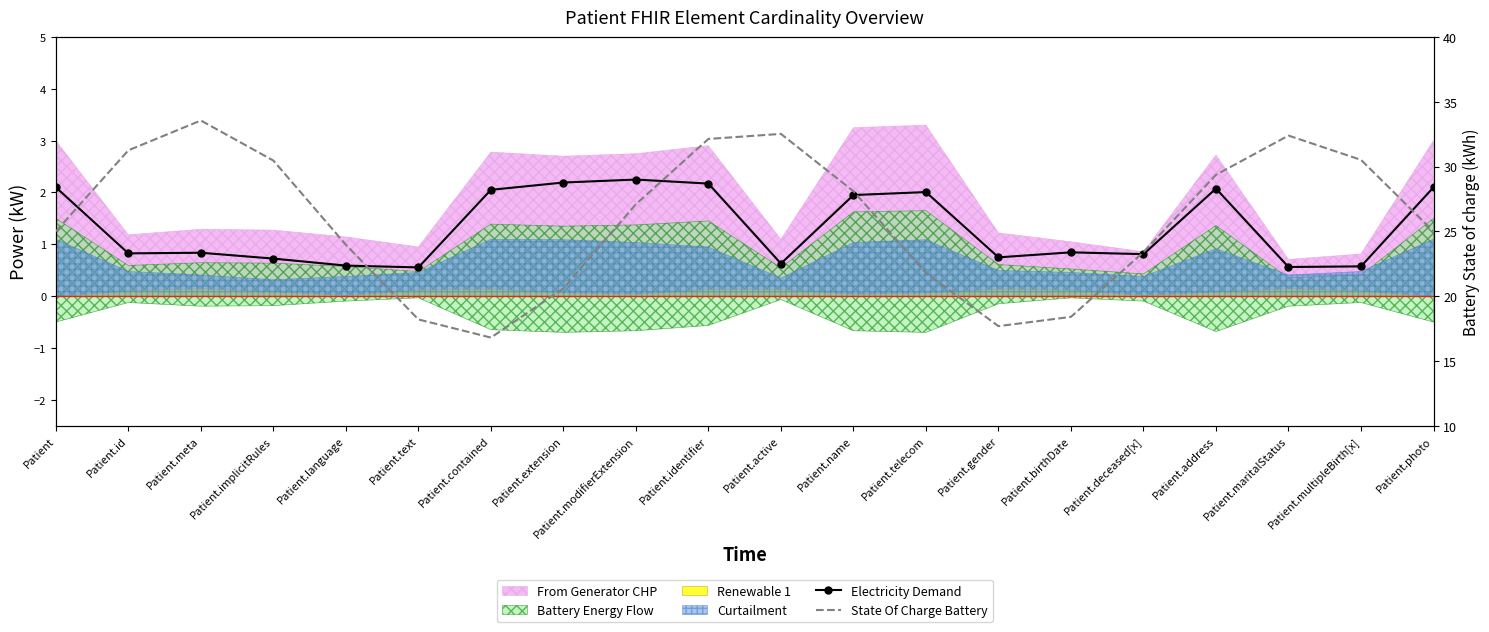

The value of State Of Charge Battery at Patient is 38.5. True or false?

False